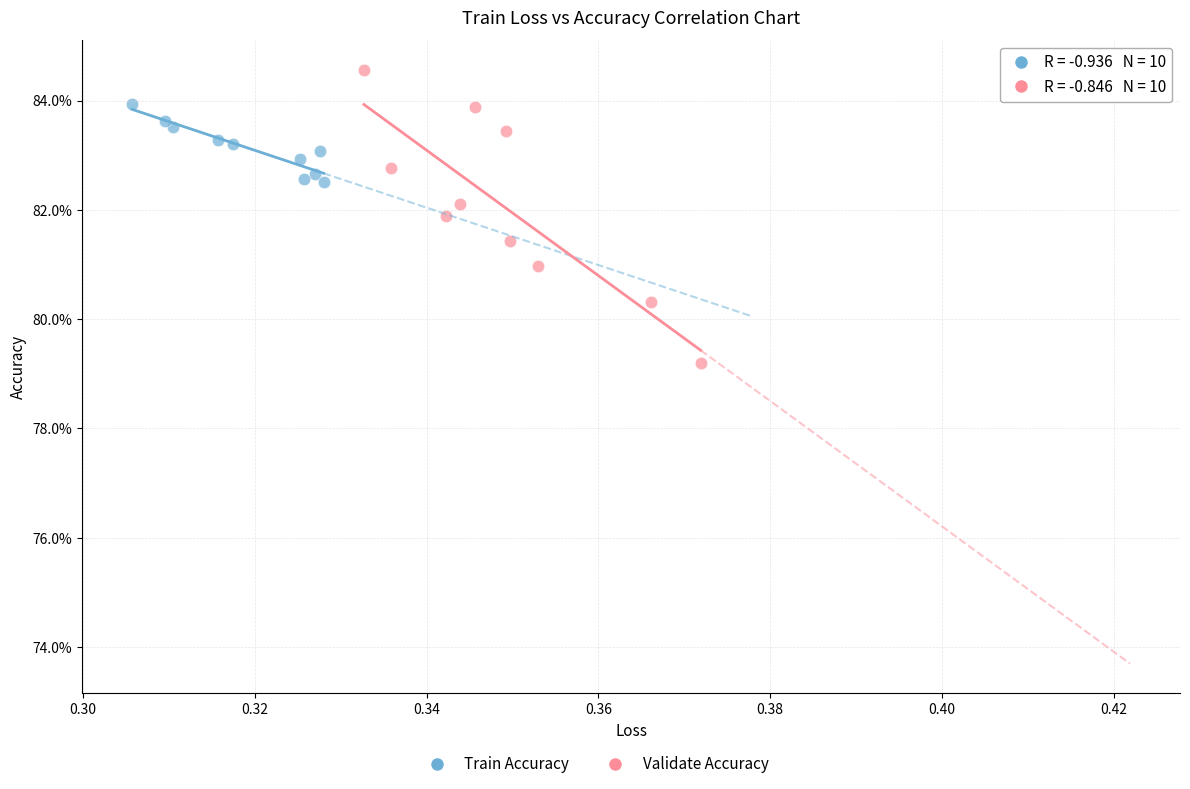

Which series reaches the minimum Y coordinate?

Validate Accuracy